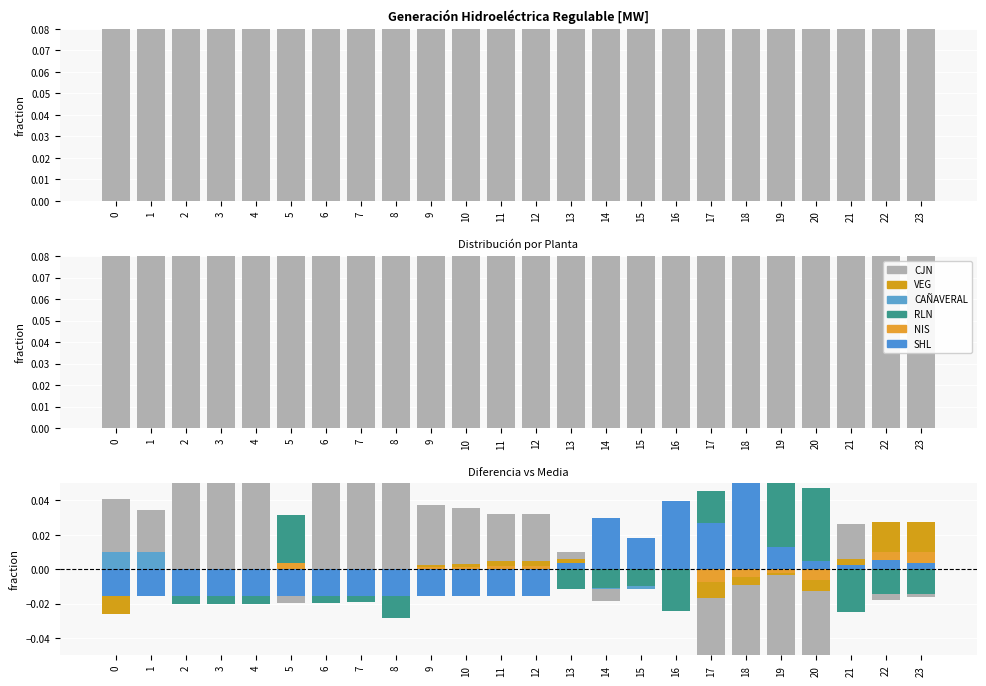

Is the value of SHL at 14 greater than the value of NIS at 8?

Yes